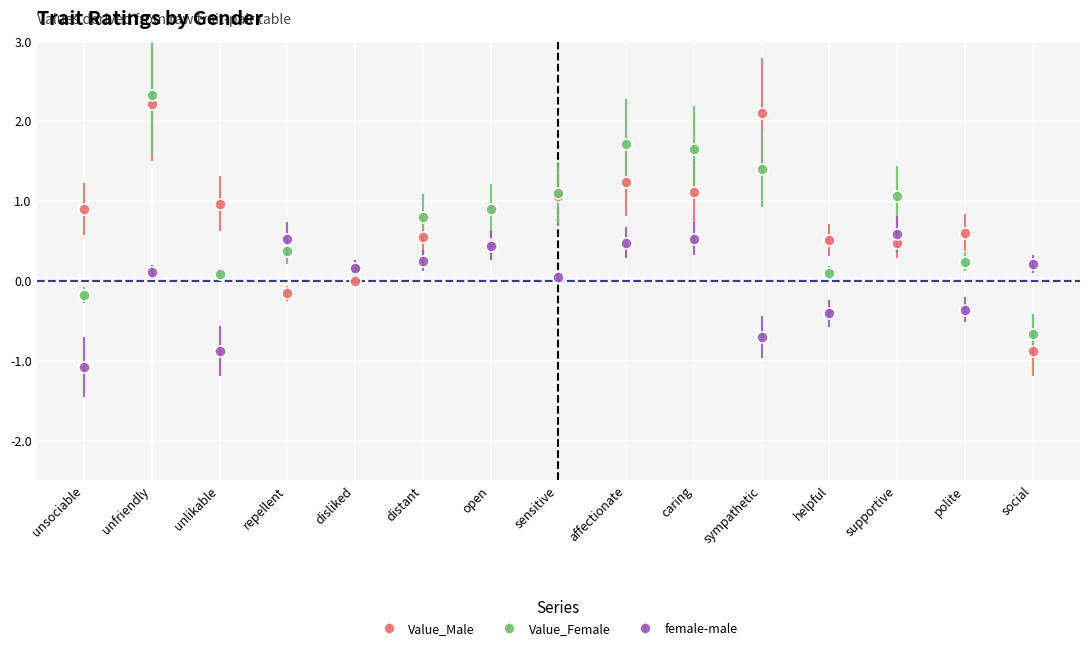

How many categories are shown in the chart?

15